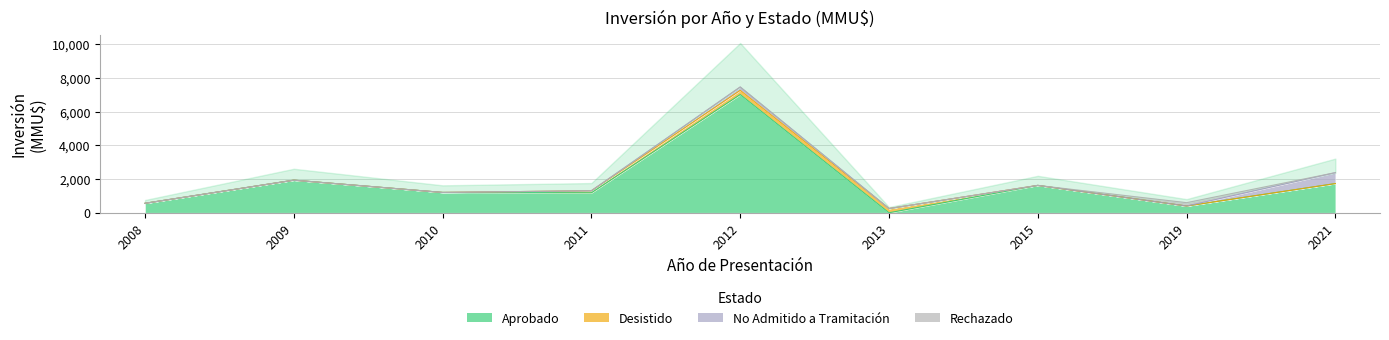

At how many categories does at least one series exceed 1073?

6